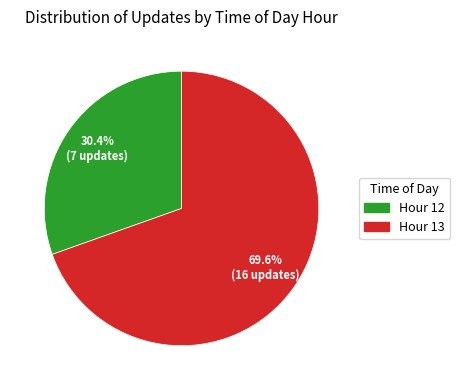

Does any single category account for the majority?

Yes